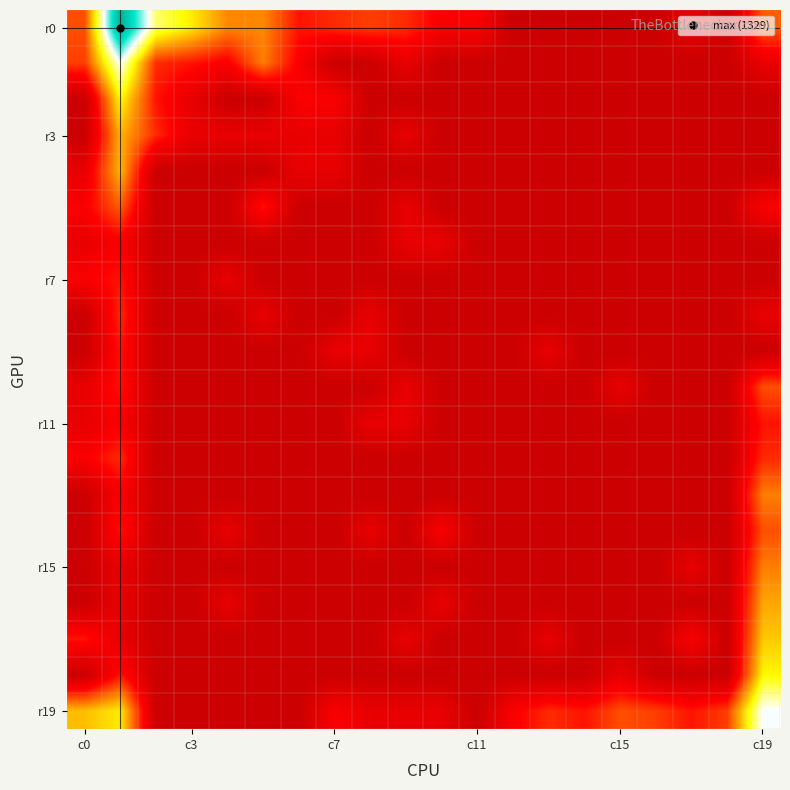

How many data points does each series have?

20